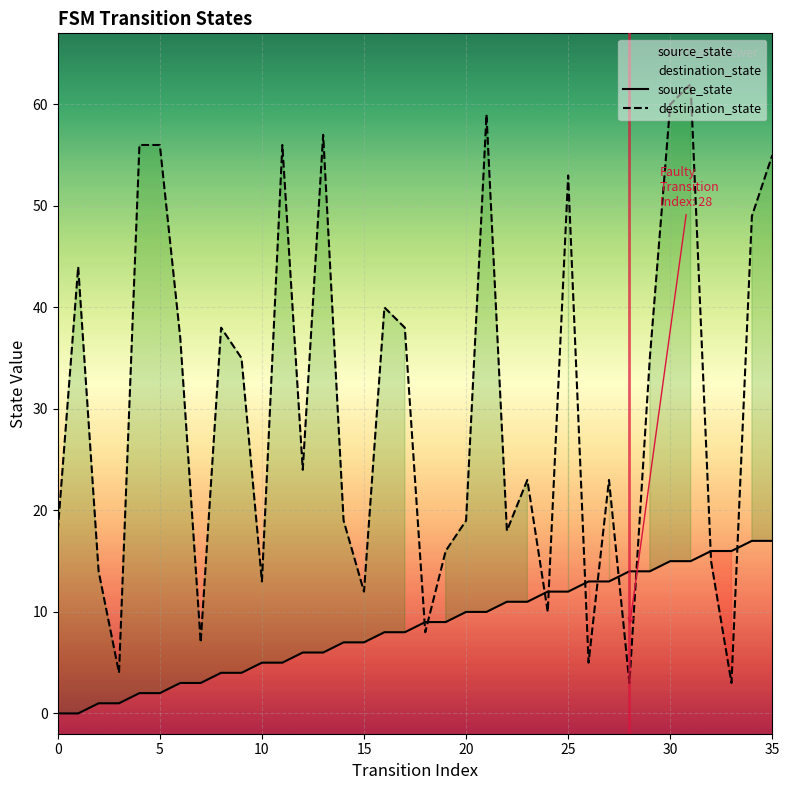

Count the number of data series in this chart.

2